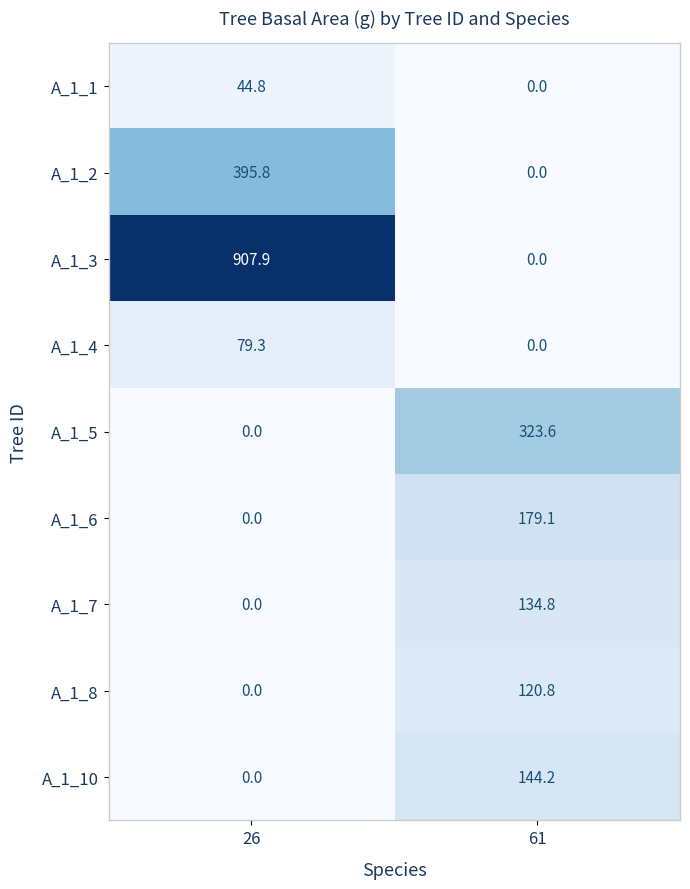

What is the difference between the highest and lowest values at 26?

907.9